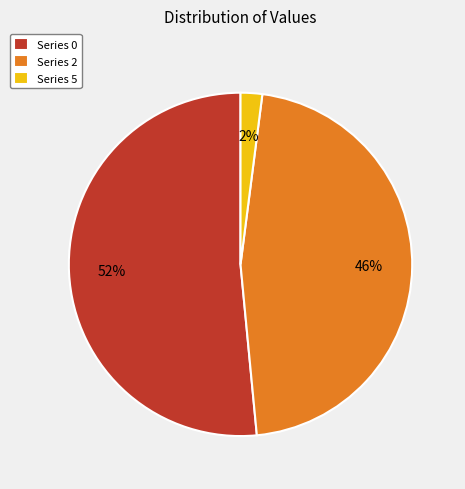

What is the smallest slice in the pie chart?

Series 5